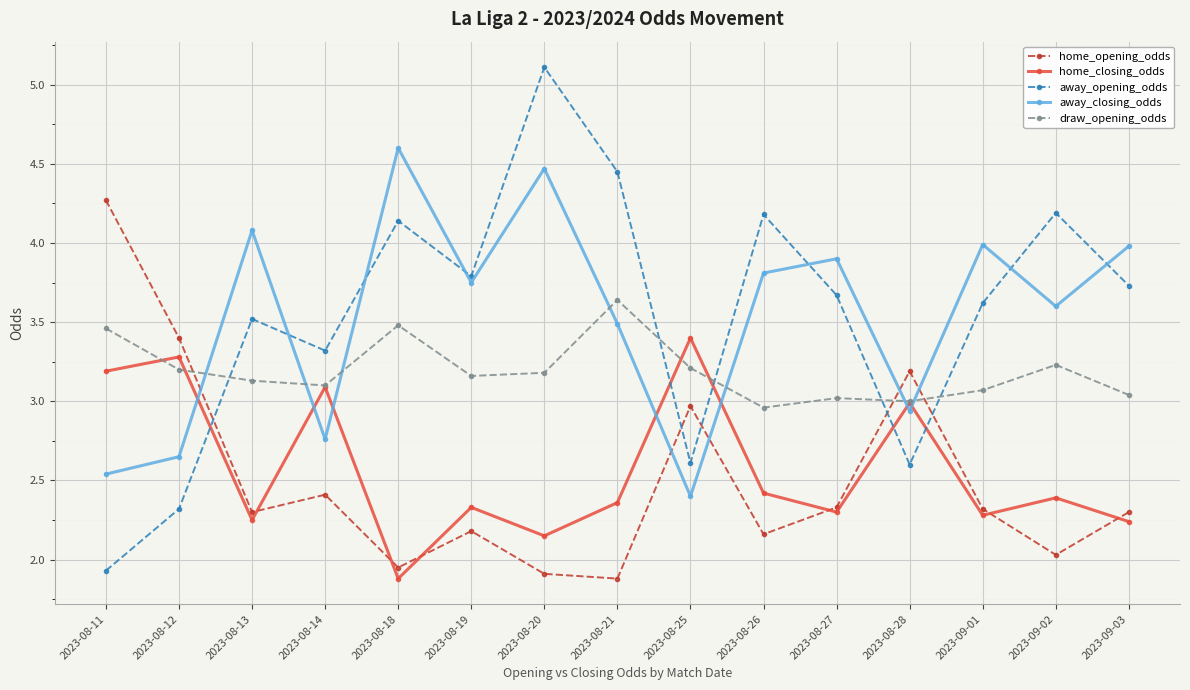

List the series in order of their peak value, lowest first.

home_closing_odds, draw_opening_odds, home_opening_odds, away_closing_odds, away_opening_odds